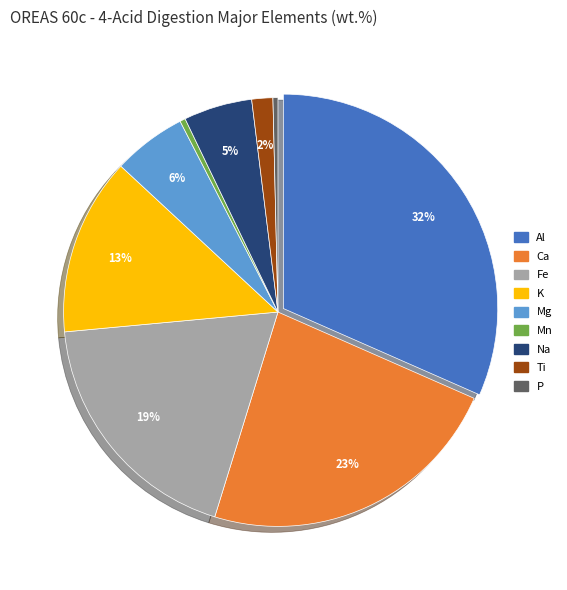

Between Al and Ca, which is larger?

Al